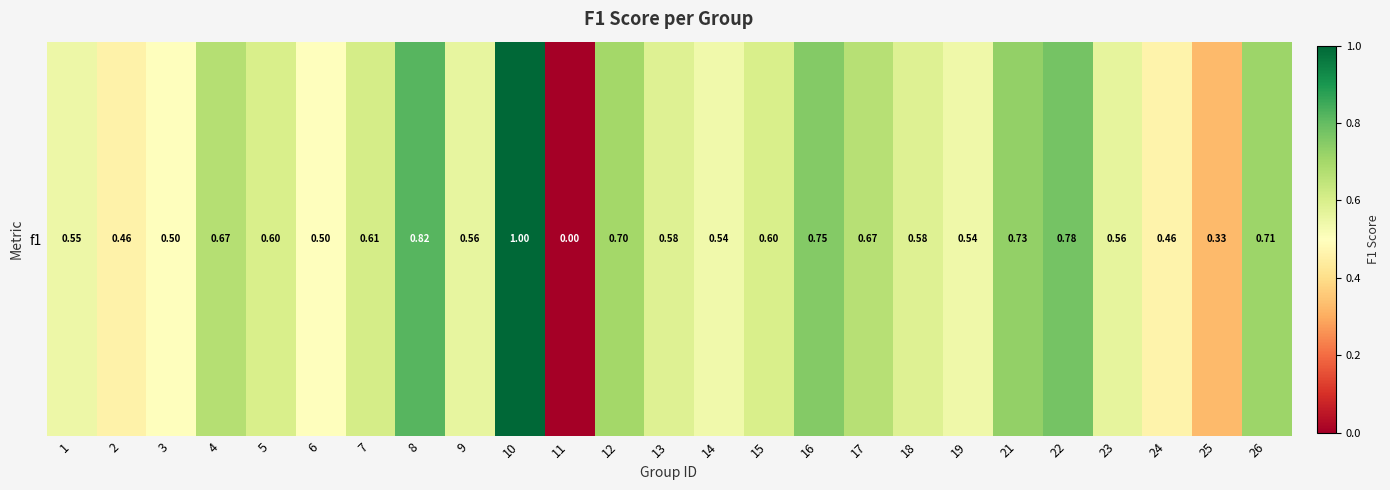

Rank the categories by value from highest to lowest.

10, 8, 22, 16, 21, 26, 12, 4, 17, 7, 5, 15, 13, 18, 23, 9, 1, 19, 14, 3, 6, 24, 2, 25, 11